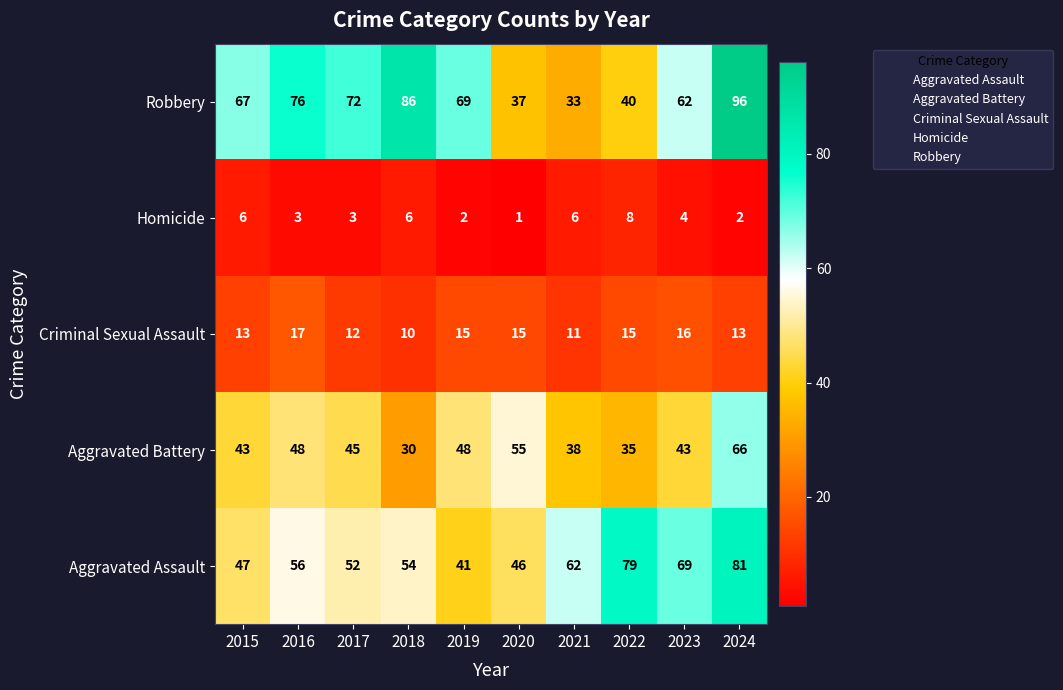

What is the smallest value displayed?

1